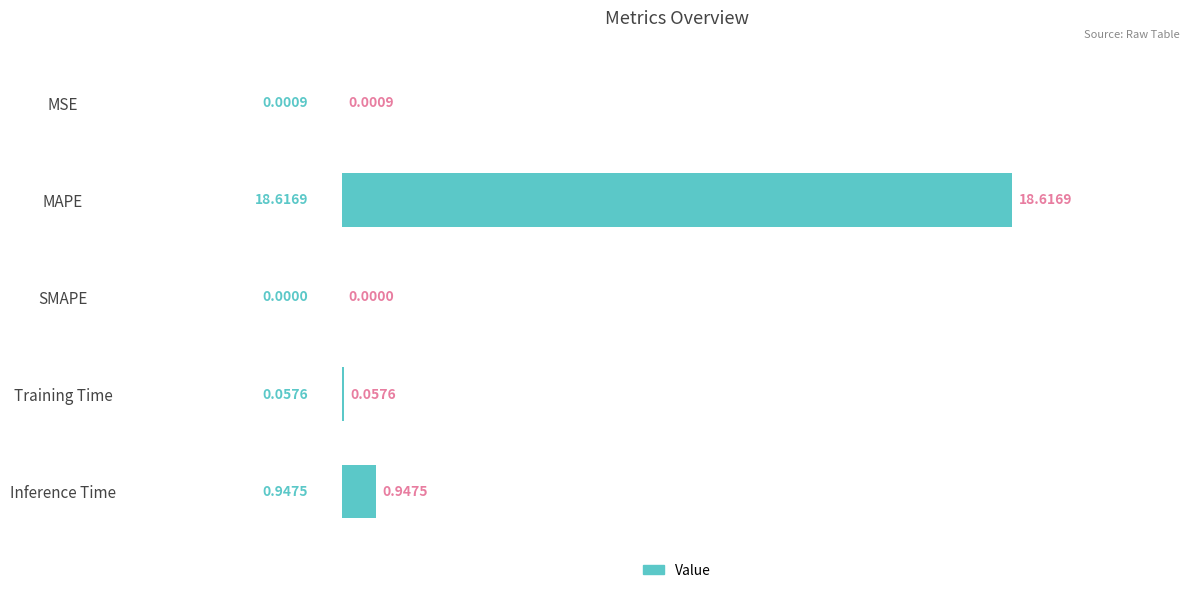

What is the sum of the values at MAPE and MSE?

18.6